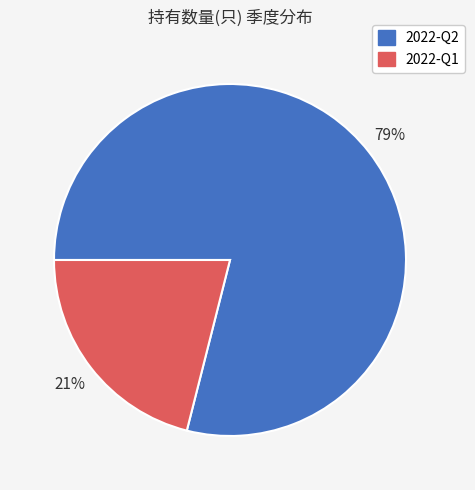

True or false: 2022-Q2 accounts for 74% of the total.

False